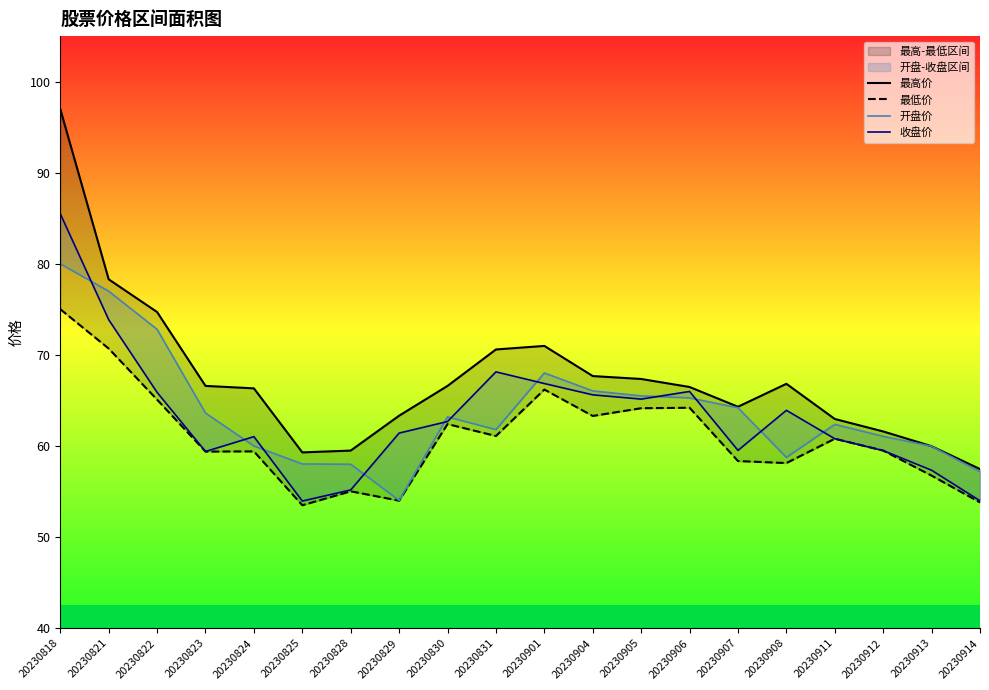

At which category does 最低价 reach its first local valley?

20230823